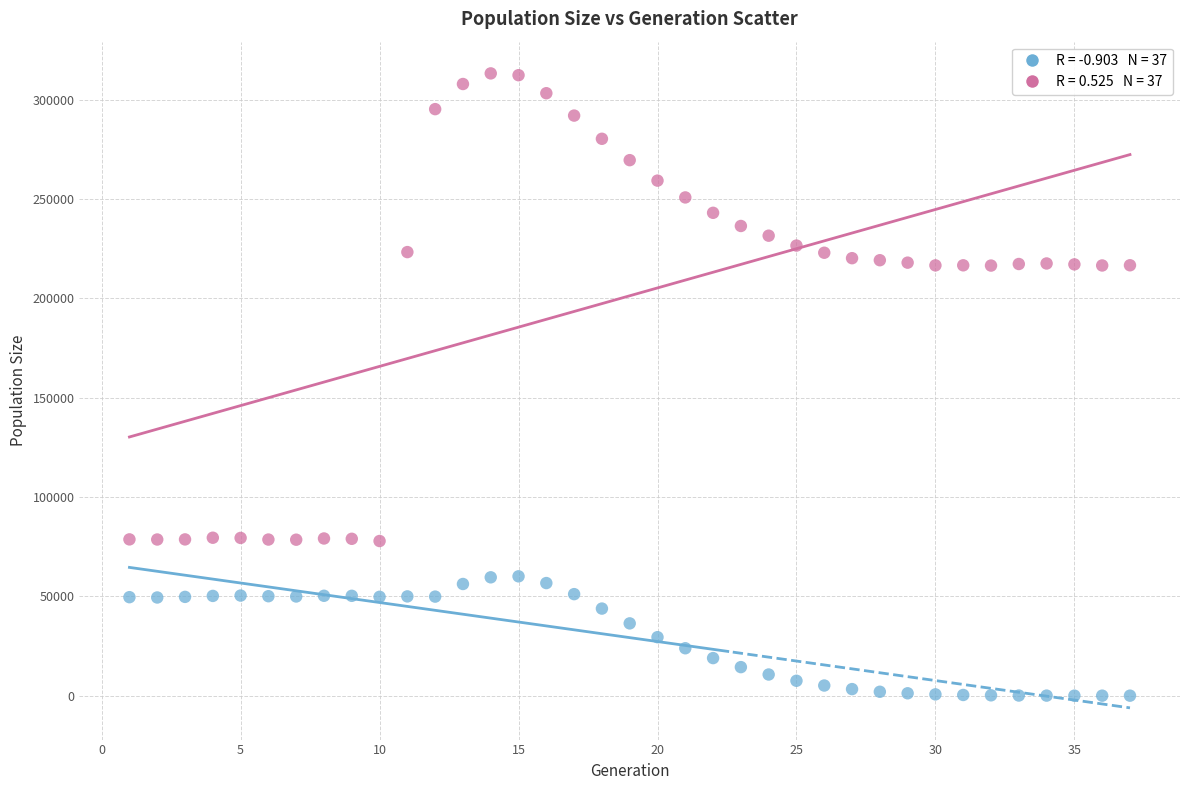

Across all data points, what is the range of X values (max minus min)?

36